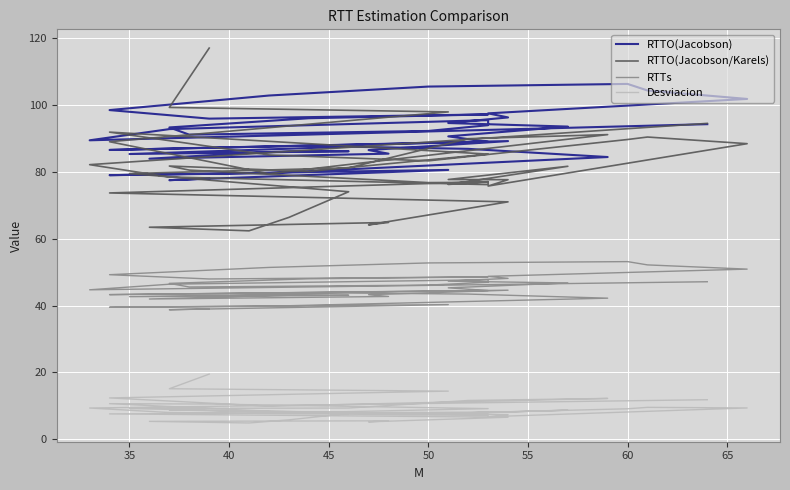

Is the value of RTTO(Jacobson) at 50 greater than the value of Desviacion at 15?

Yes